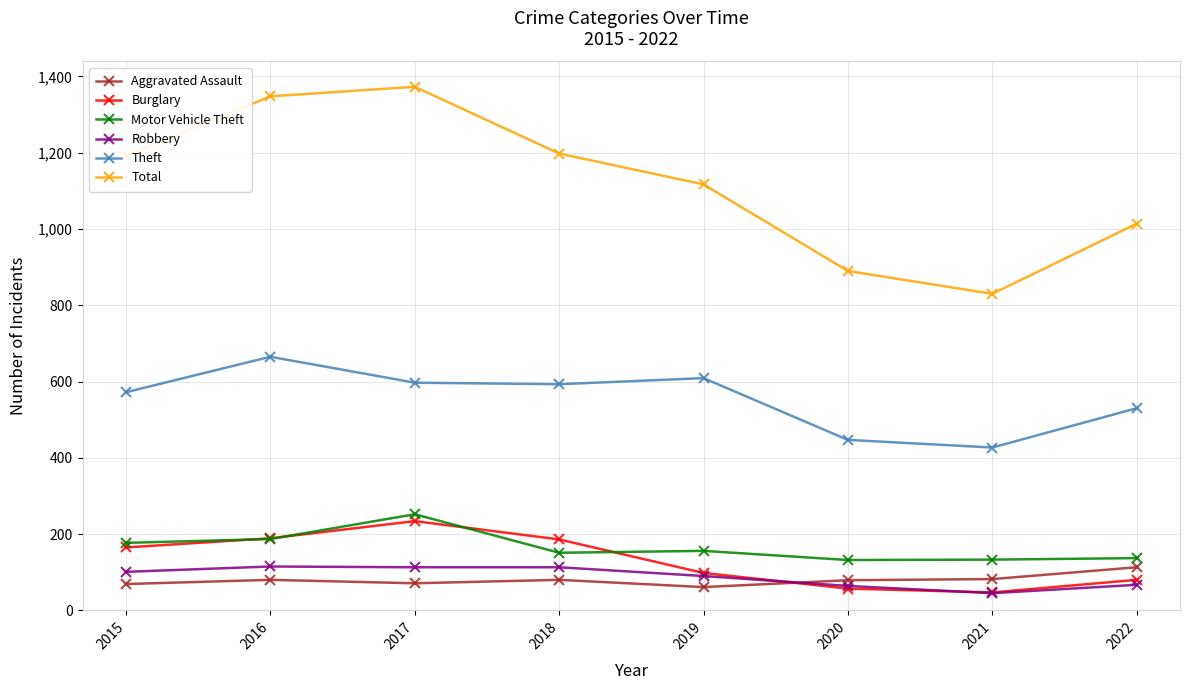

What is the spread (max minus min) of values at 2021?

785